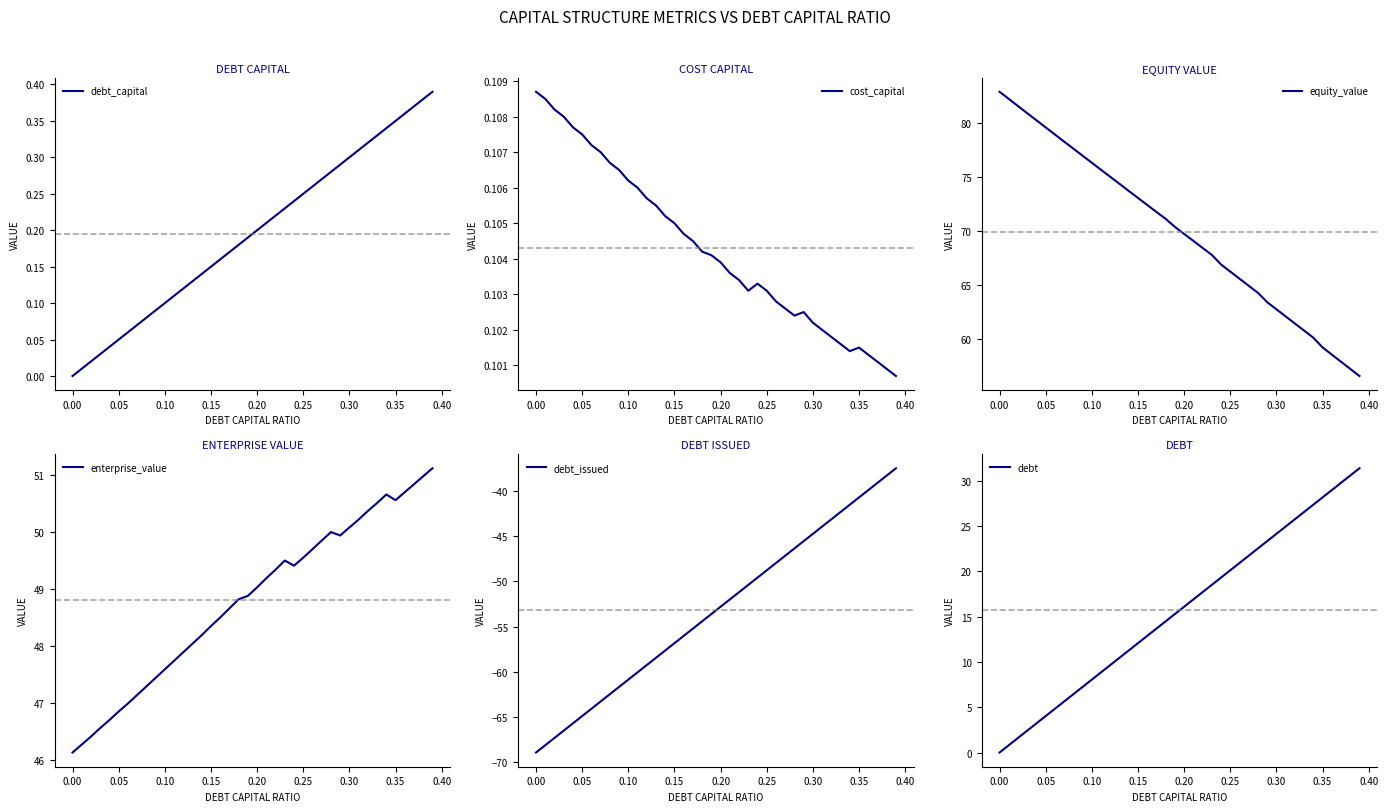

Reading left to right, list all the values displayed in this chart.

debt_capital: 0.0	0.0	0.0	0.0	0.0	0.1	0.1	0.1	0.1	0.1	0.1	0.1	0.1	0.1	0.1	0.1	0.2	0.2	0.2	0.2	0.2	0.2	0.2	0.2	0.2	0.2	0.3	0.3	0.3	0.3	0.3	0.3	0.3	0.3	0.3	0.3	0.4	0.4	0.4	0.4
cost_capital: 0.1	0.1	0.1	0.1	0.1	0.1	0.1	0.1	0.1	0.1	0.1	0.1	0.1	0.1	0.1	0.1	0.1	0.1	0.1	0.1	0.1	0.1	0.1	0.1	0.1	0.1	0.1	0.1	0.1	0.1	0.1	0.1	0.1	0.1	0.1	0.1	0.1	0.1	0.1	0.1
equity_value: 82.9	82.3	81.6	80.9	80.3	79.6	79.0	78.3	77.7	77.0	76.3	75.7	75.0	74.4	73.7	73.1	72.4	71.8	71.1	70.4	69.7	69.1	68.4	67.8	66.9	66.2	65.6	64.9	64.3	63.4	62.7	62.1	61.4	60.8	60.1	59.2	58.5	57.9	57.2	56.5
enterprise_value: 46.1	46.3	46.4	46.6	46.7	46.9	47.0	47.1	47.3	47.4	47.6	47.7	47.9	48.0	48.2	48.4	48.5	48.7	48.8	48.9	49.0	49.2	49.3	49.5	49.4	49.5	49.7	49.9	50.0	49.9	50.1	50.2	50.4	50.5	50.7	50.6	50.7	50.8	51.0	51.1
debt_issued: -68.9	-68.1	-67.3	-66.5	-65.7	-64.9	-64.1	-63.3	-62.5	-61.7	-60.9	-60.0	-59.2	-58.4	-57.6	-56.8	-56.0	-55.2	-54.4	-53.6	-52.8	-52.0	-51.2	-50.4	-49.6	-48.8	-48.0	-47.2	-46.4	-45.6	-44.8	-43.9	-43.1	-42.3	-41.5	-40.7	-39.9	-39.1	-38.3	-37.5
debt: 0.0	0.8	1.6	2.4	3.2	4.0	4.8	5.6	6.4	7.2	8.1	8.9	9.7	10.5	11.3	12.1	12.9	13.7	14.5	15.3	16.1	16.9	17.7	18.5	19.3	20.1	20.9	21.7	22.5	23.3	24.1	25.0	25.8	26.6	27.4	28.2	29.0	29.8	30.6	31.4